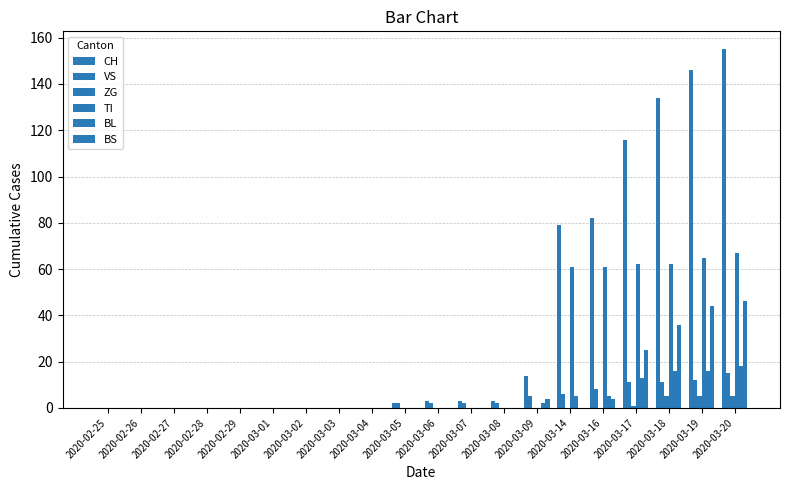

Is it true that BS equals -27 at 2020-02-26?

False